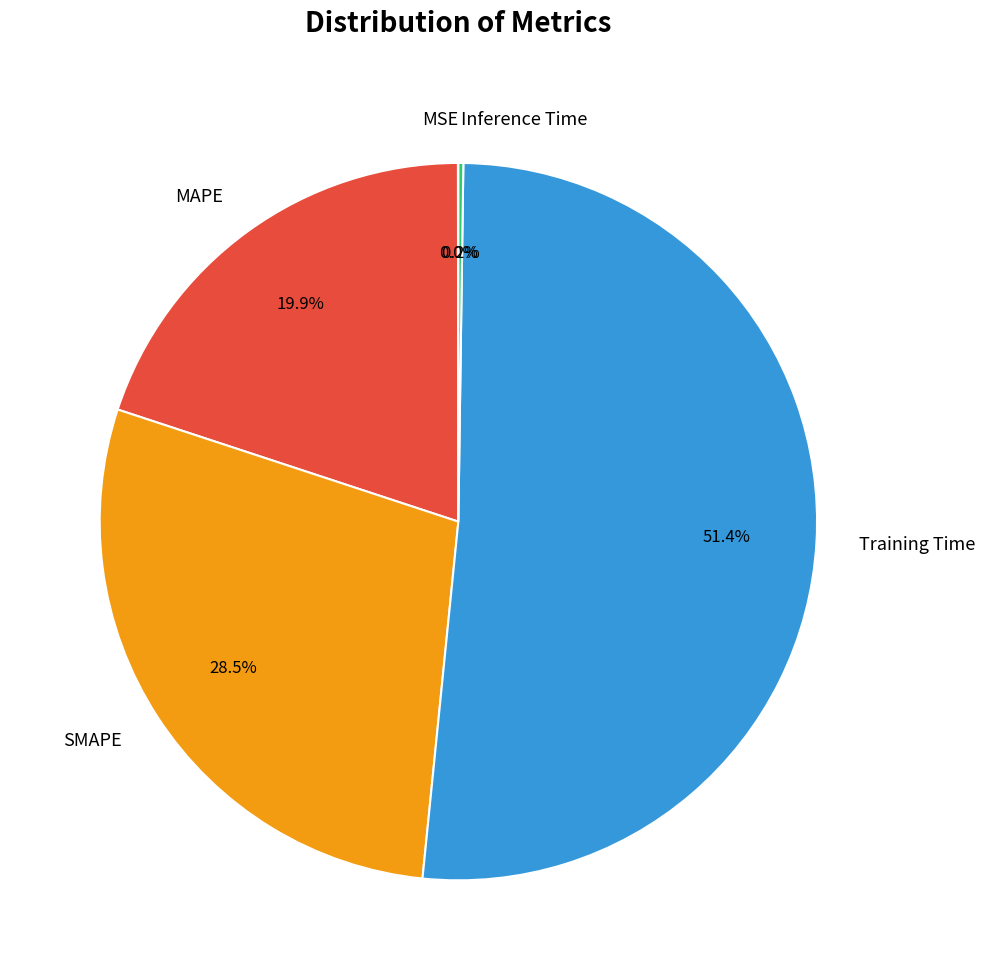

Between SMAPE and MAPE, which is larger?

SMAPE